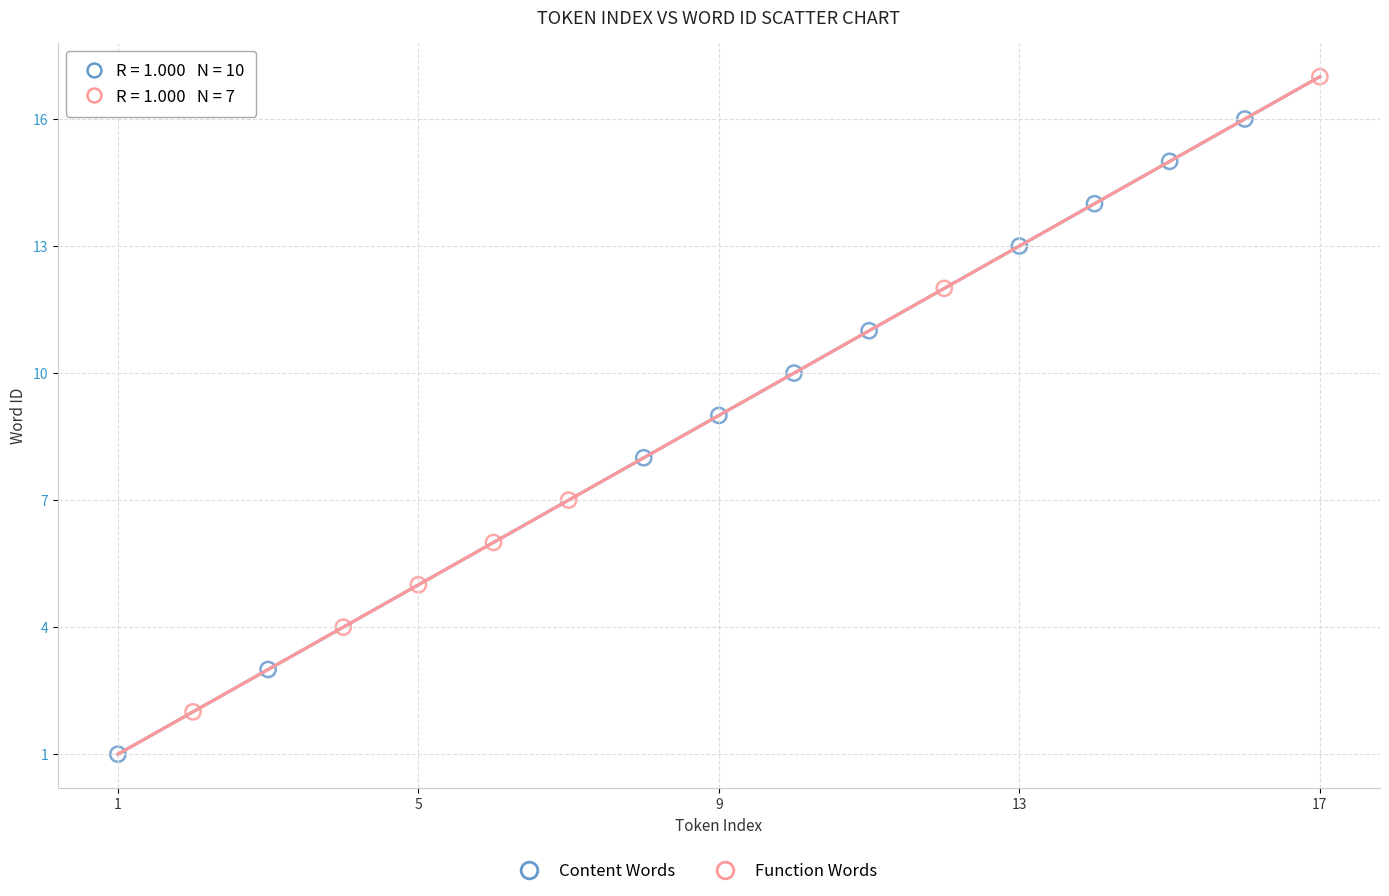

Which series contains the highest Y value?

Function Words